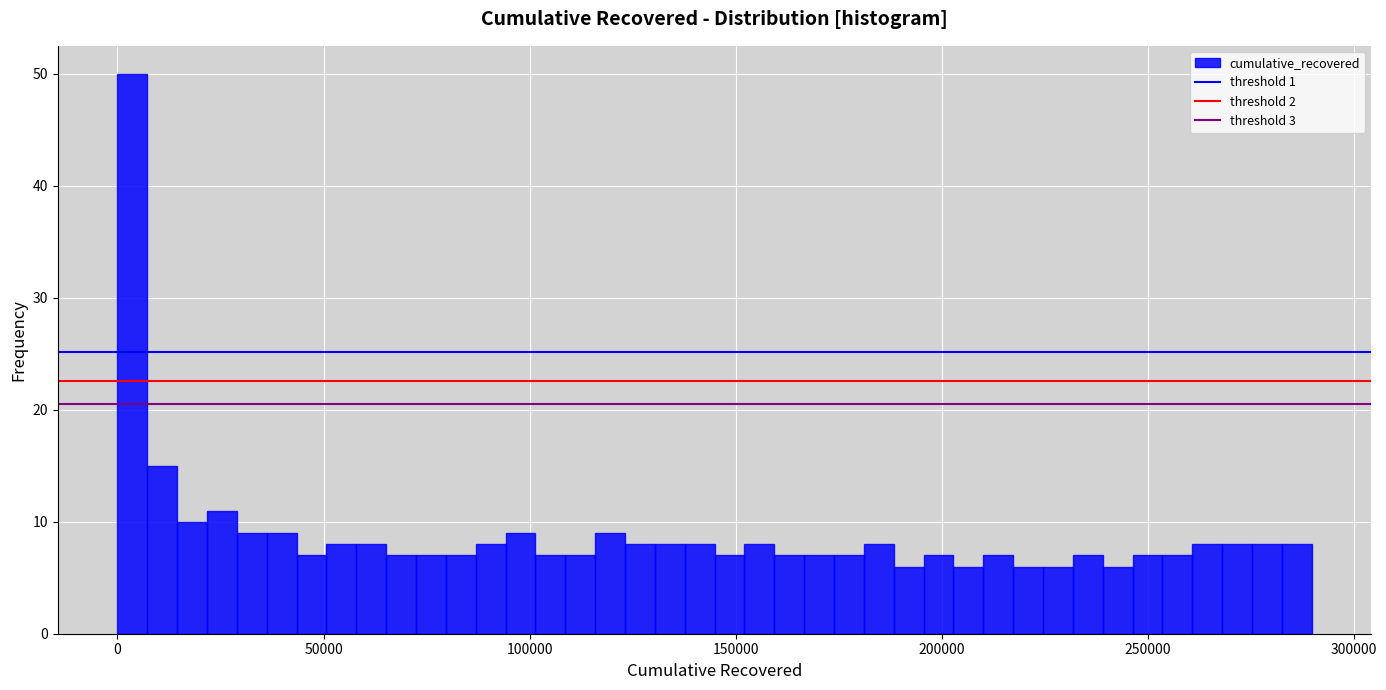

Around what value on the x-axis is the tallest bar? Give the approximate position of its centre, as read against the axis.

5000